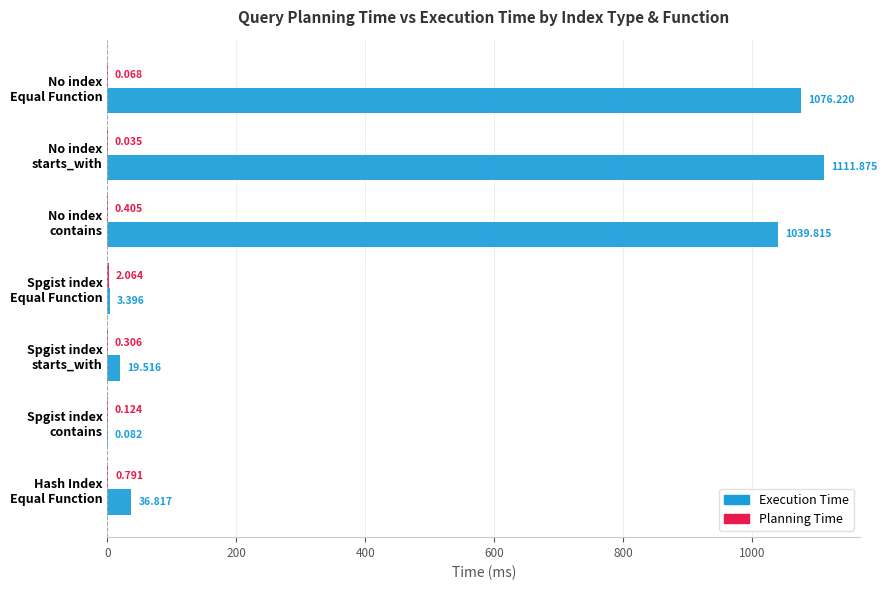

Which series has the largest total across all categories?

Execution Time